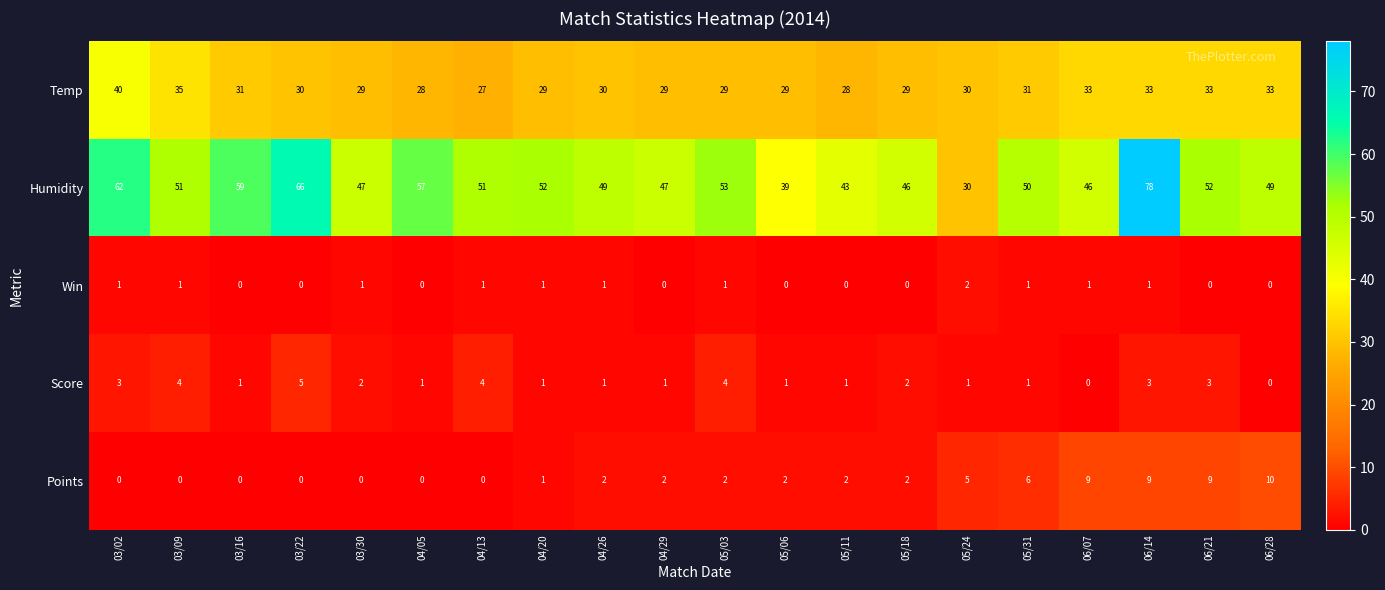

Is it true that Win equals -1 at 03/16?

False